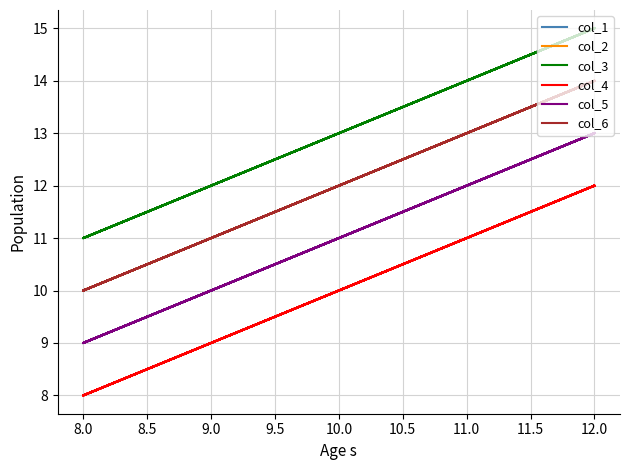

What is the sum of all col_2 values?

120